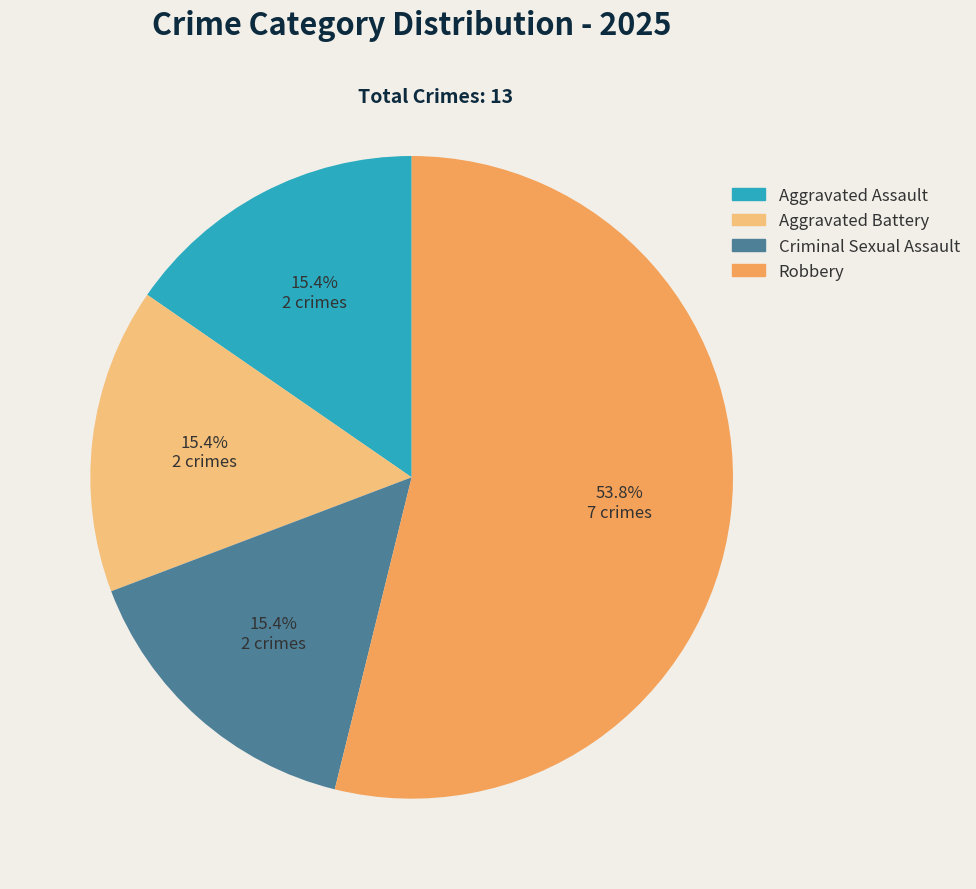

What percentage is the Criminal Sexual Assault slice, to the nearest percent?

15%